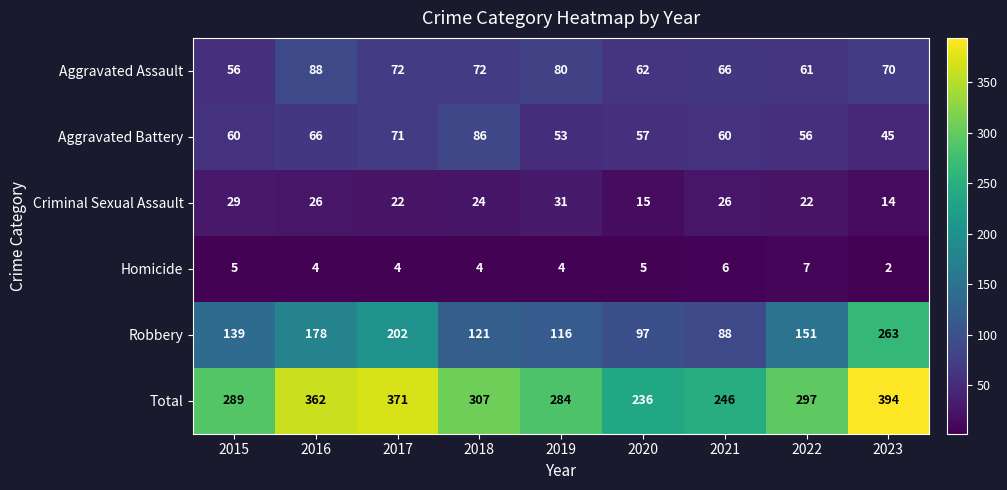

Which series has the widest spread of values?

Robbery